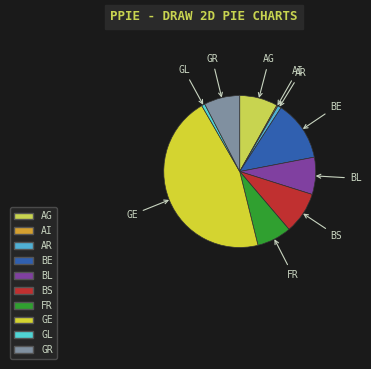

Does BS represent more than half of the total?

No